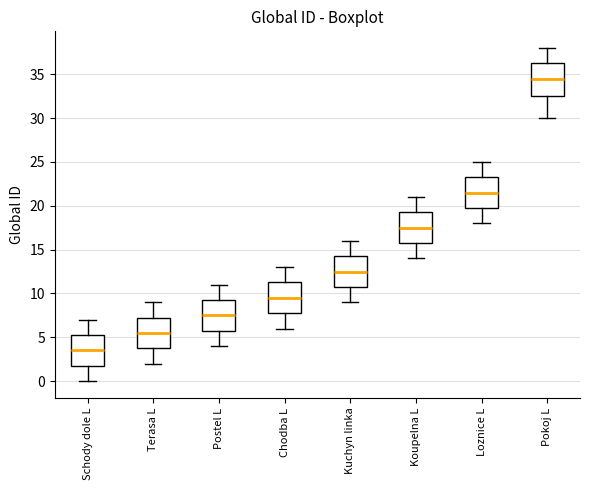

Where does the upper whisker of the box for Postel L end on the y-axis? The values are not printed on the chart, so give them approximately, as read against the axis.

11.0